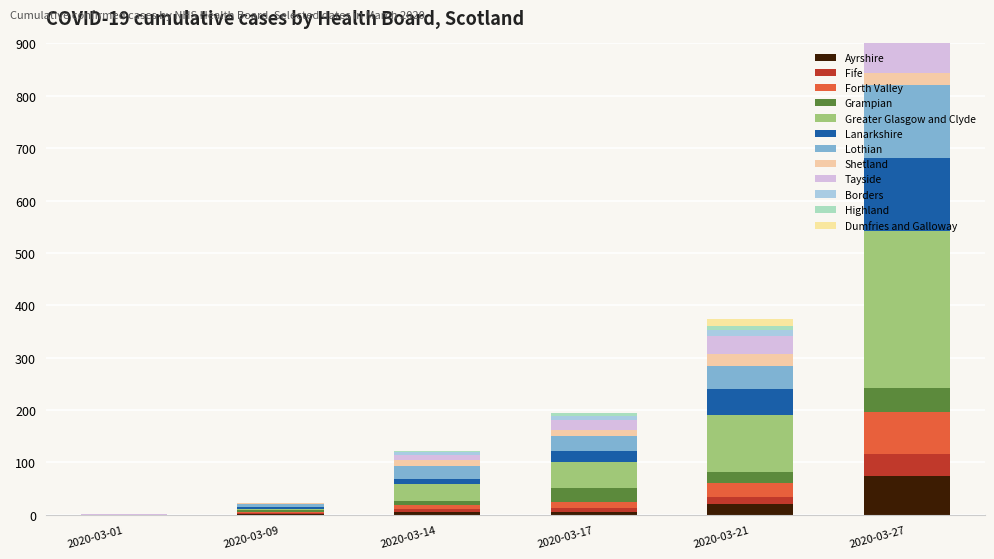

Is the value of 2020-03-27 at Shetland greater than the value of 2020-03-01 at Shetland?

Yes